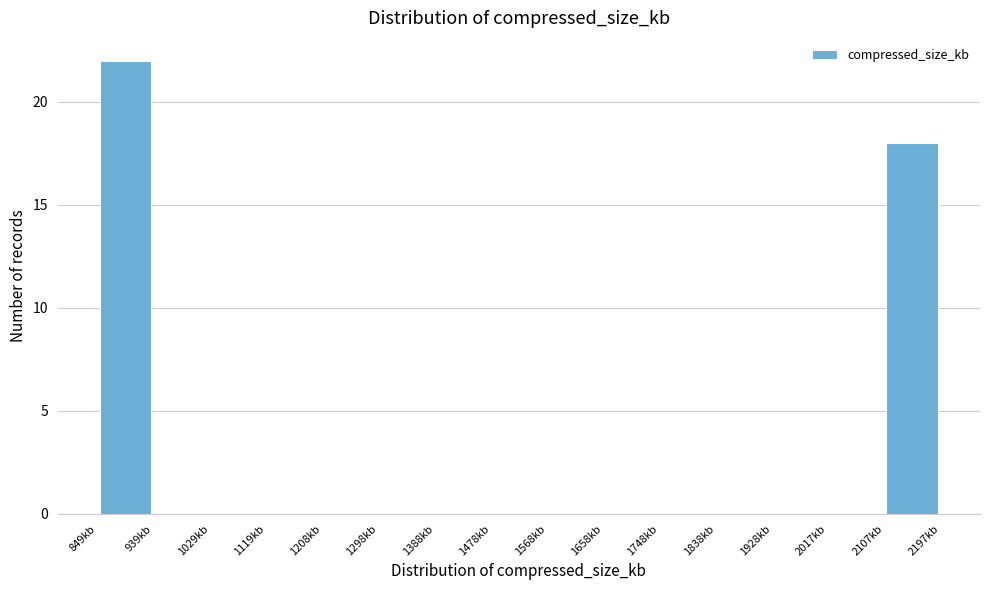

Over which range of the x-axis is the bar tallest?

850 to 940